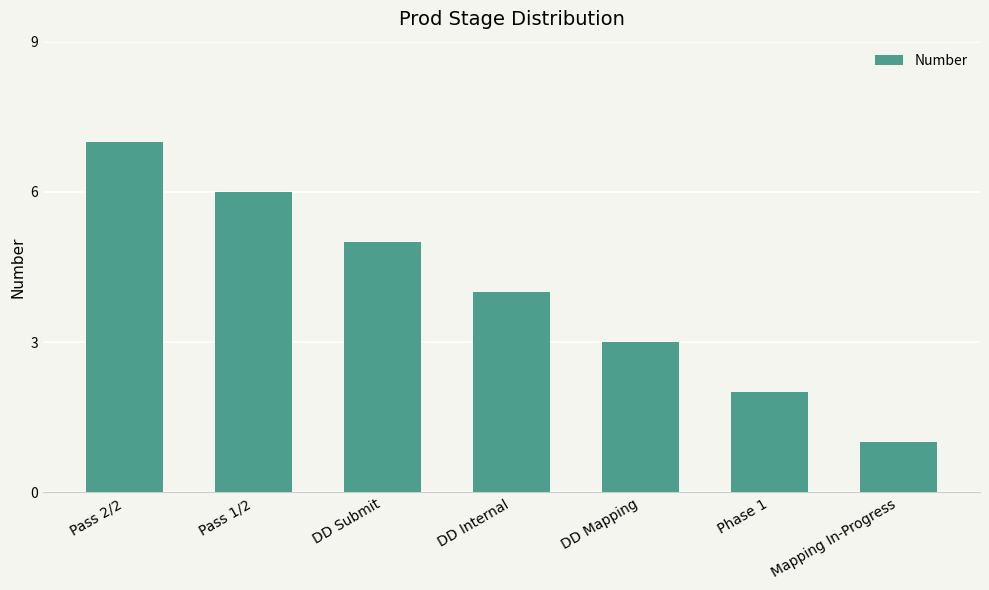

What is the ratio of the value at DD Submit to the value at Pass 1/2?

0.8